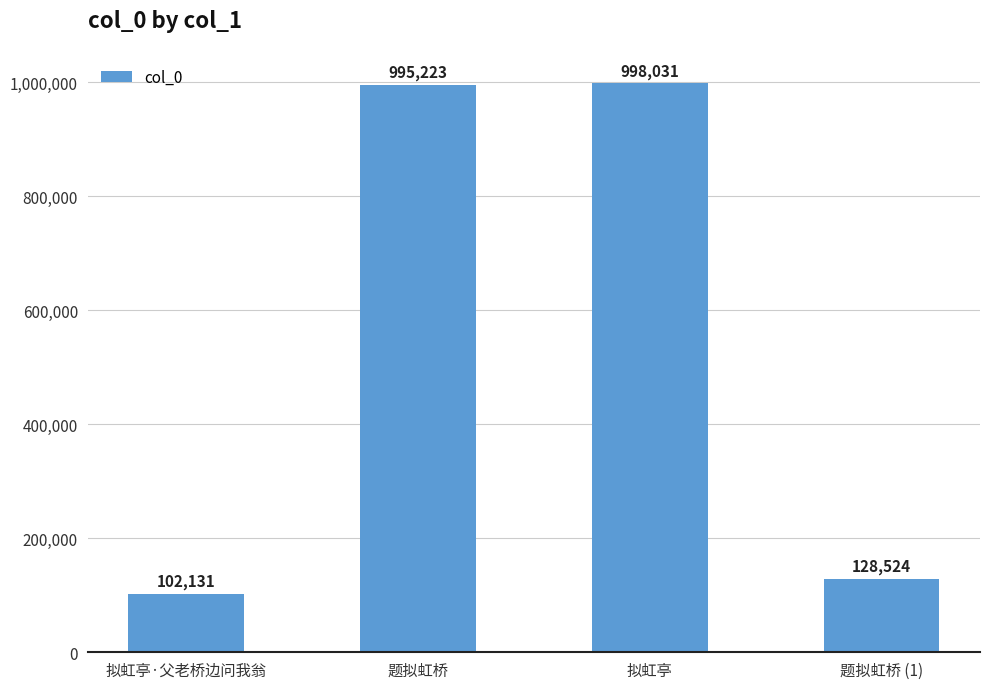

List the labels in order of value, smallest first.

拟虹亭·父老桥边问我翁, 题拟虹桥 (1), 题拟虹桥, 拟虹亭